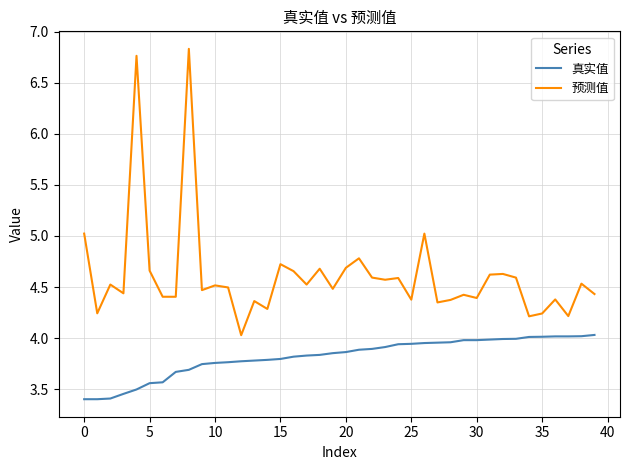

Rank the series by their maximum value, from lowest to highest.

真实值, 预测值